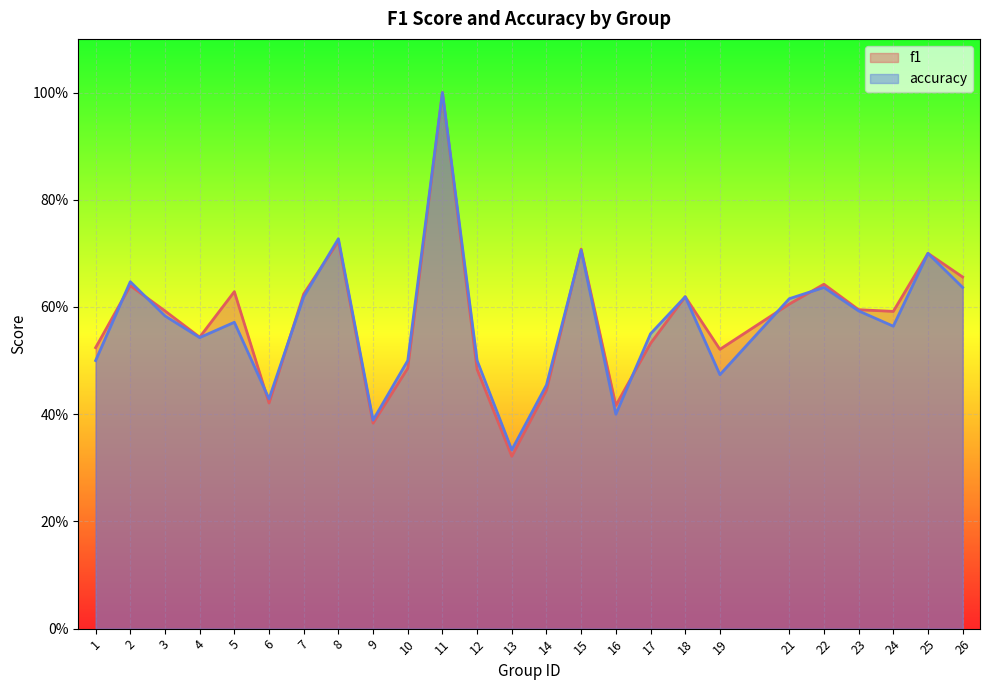

True or false: accuracy has a value of 0.3 at 9.

False